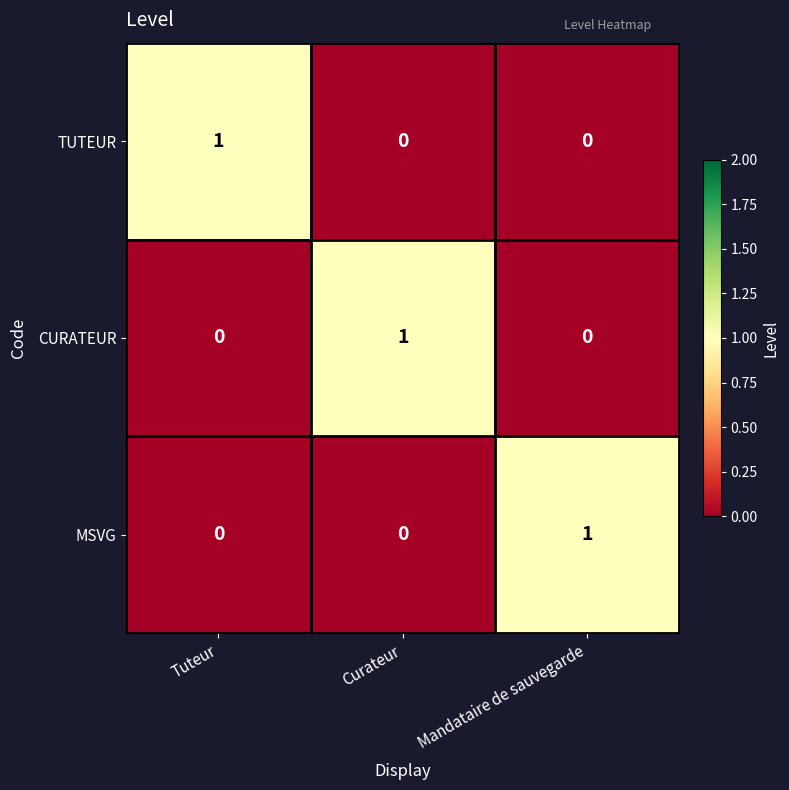

The CURATEUR series shows -1 at Tuteur. True or false?

False